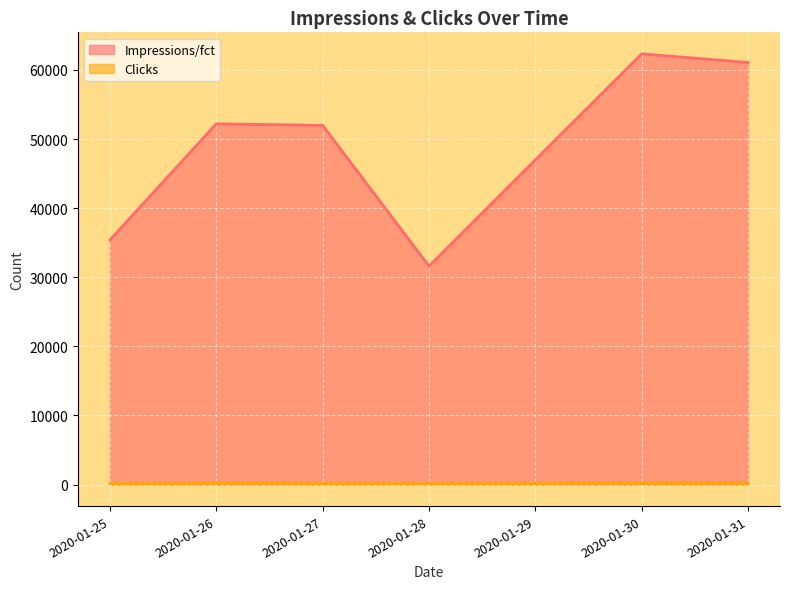

What are all the series names shown in the legend?

Impressions/fct, Clicks